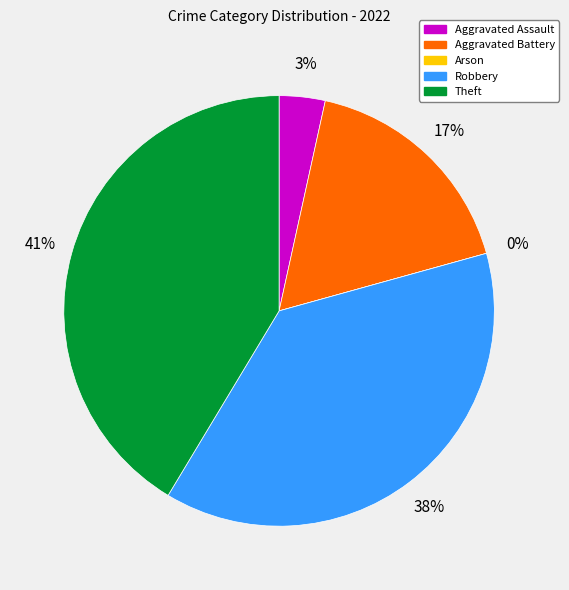

How many slices are in this pie chart?

5